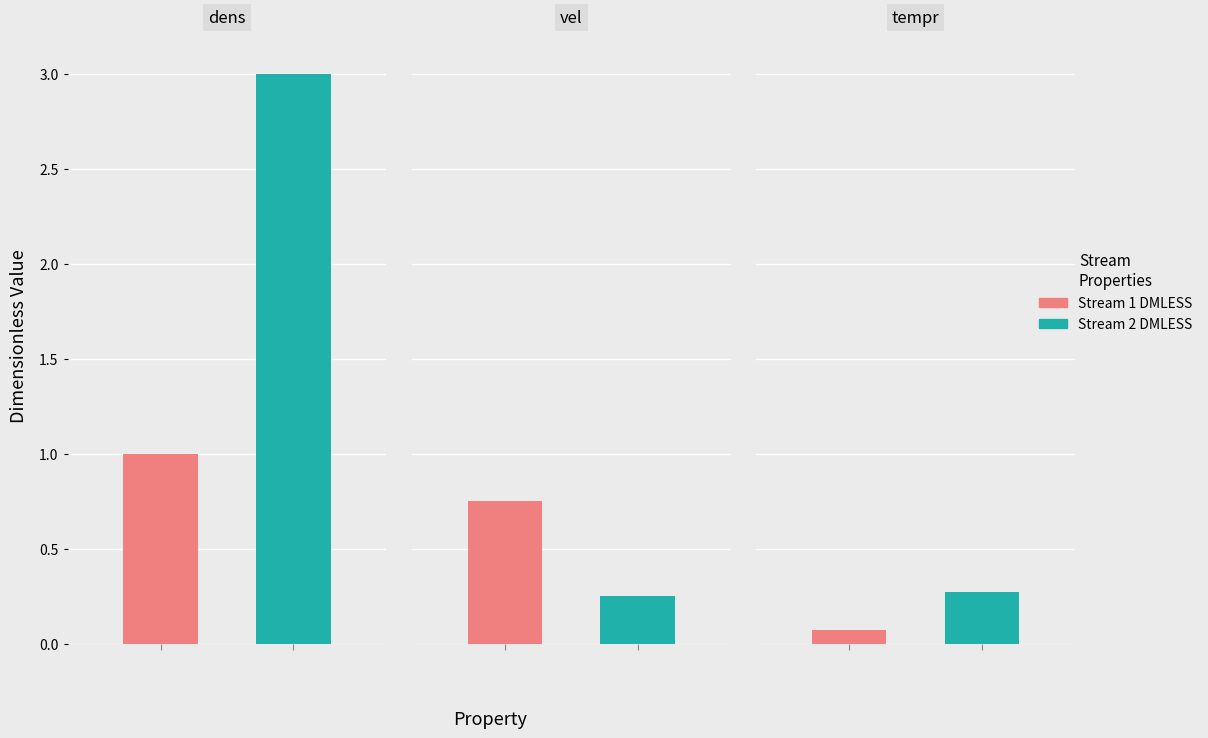

Reading right to left, what are all the values shown in this chart?

Stream 1 DMLESS: 0.1	0.8	1.0
Stream 2 DMLESS: 0.3	0.2	3.0